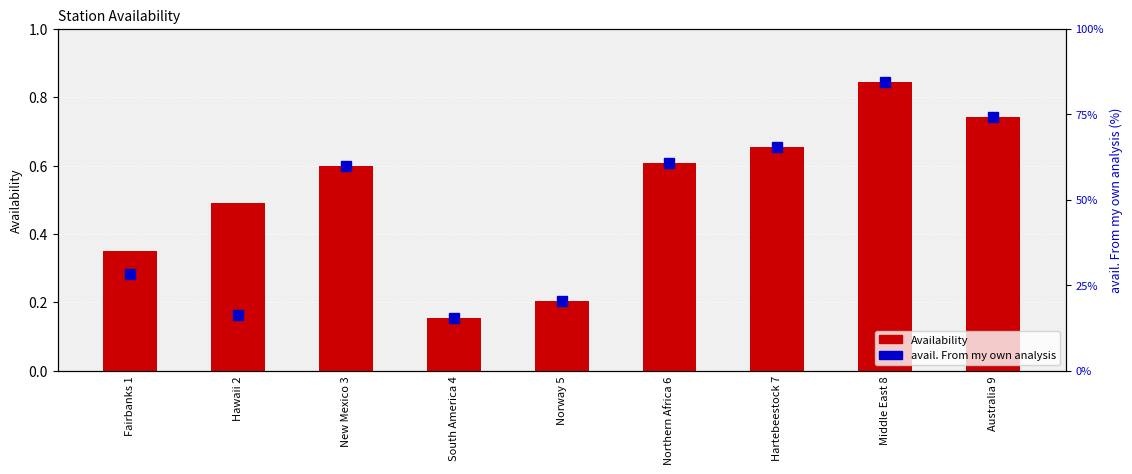

What is the sum of all avail. From my own analysis values?

425.1